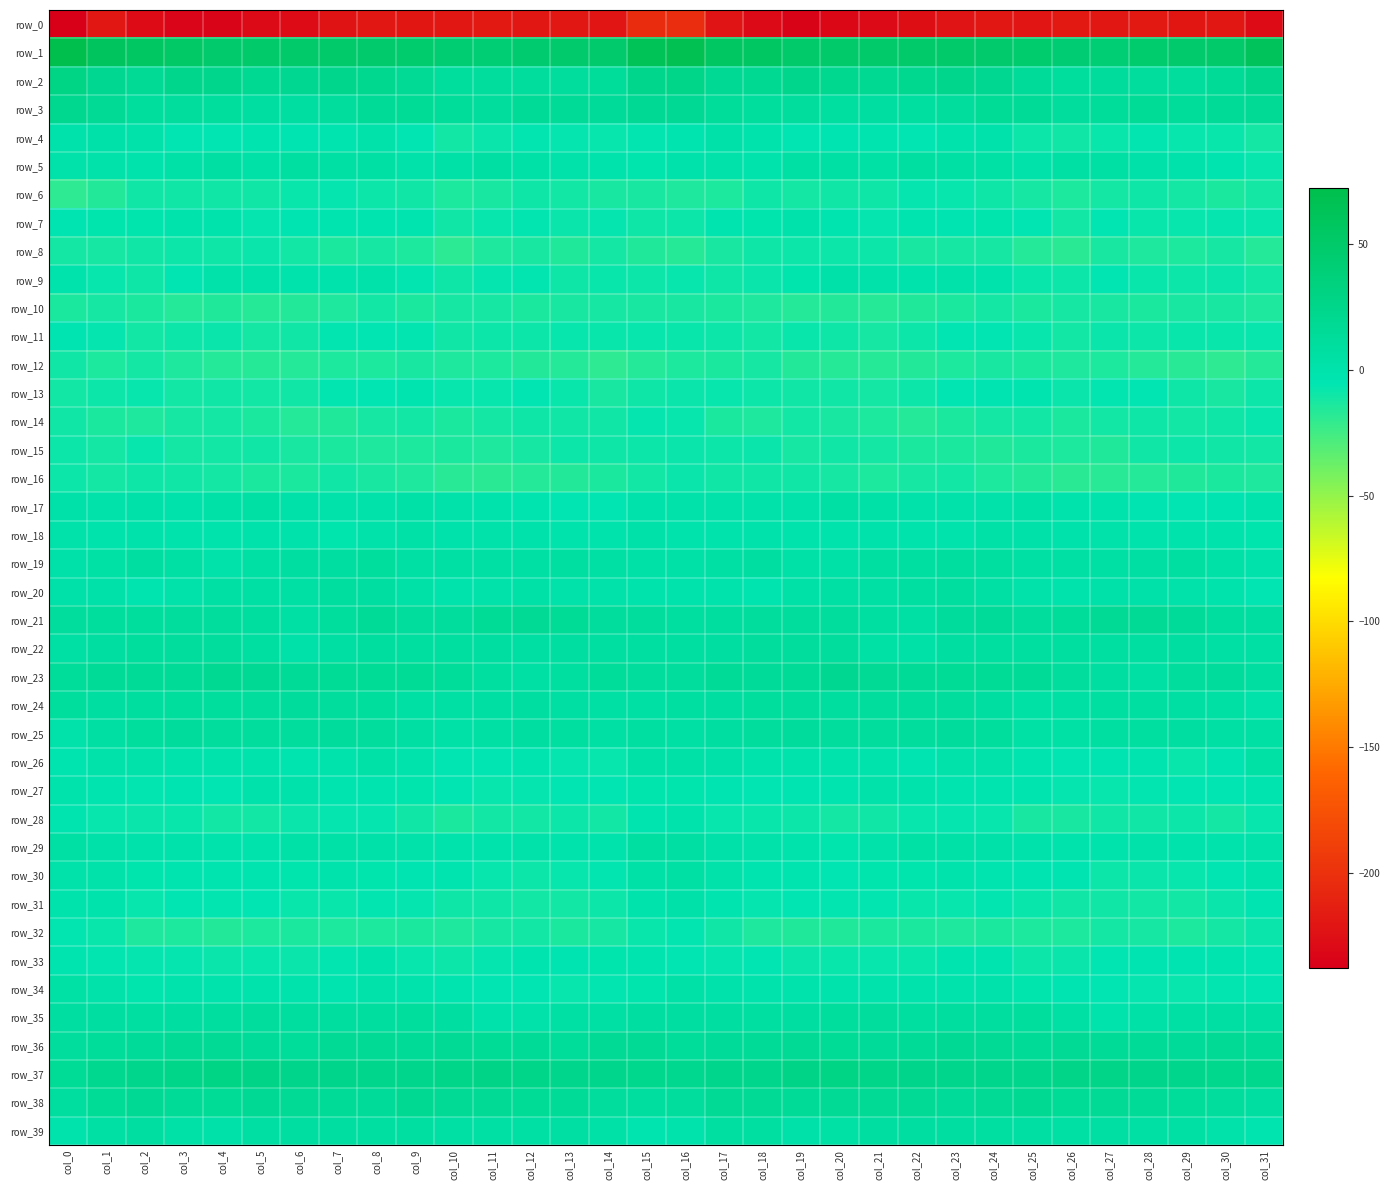

Where does the row_3 series first go above 13?

col_0